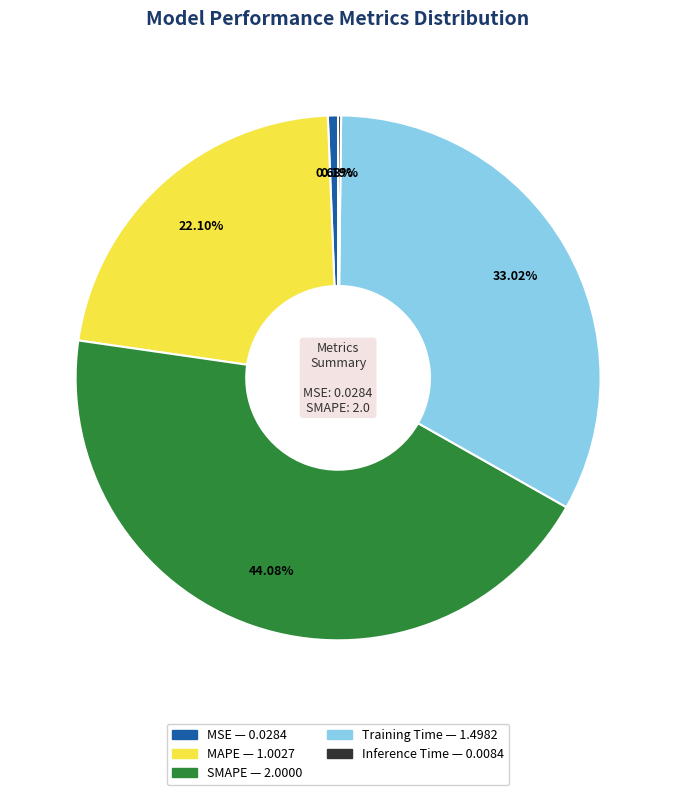

The MSE slice represents 11% of the pie. True or false?

False